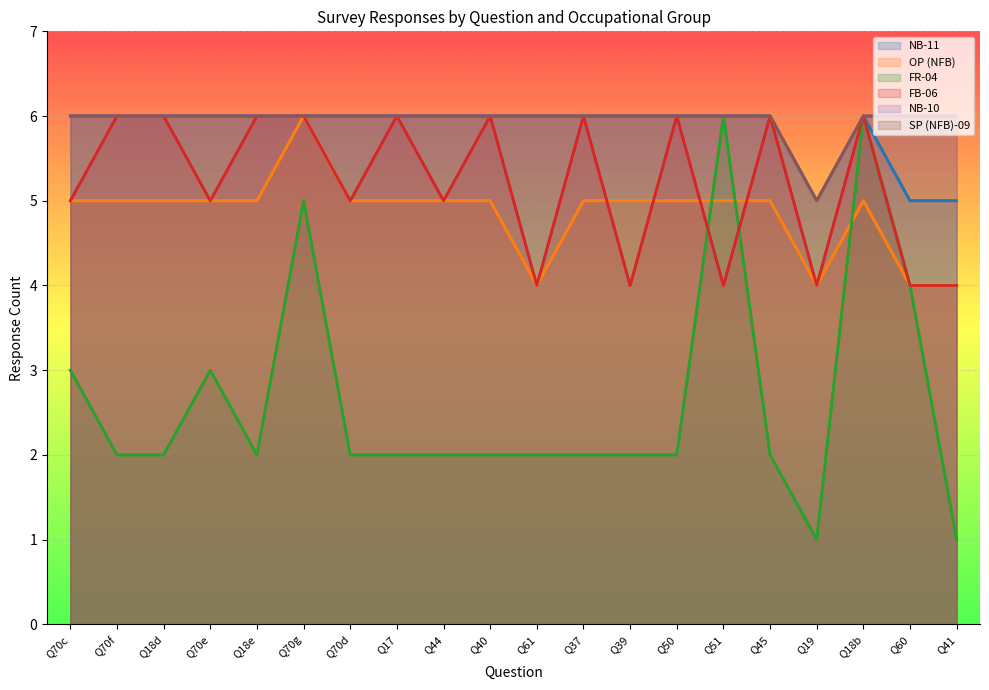

True or false: NB-10 and FB-06 cross at least once.

False